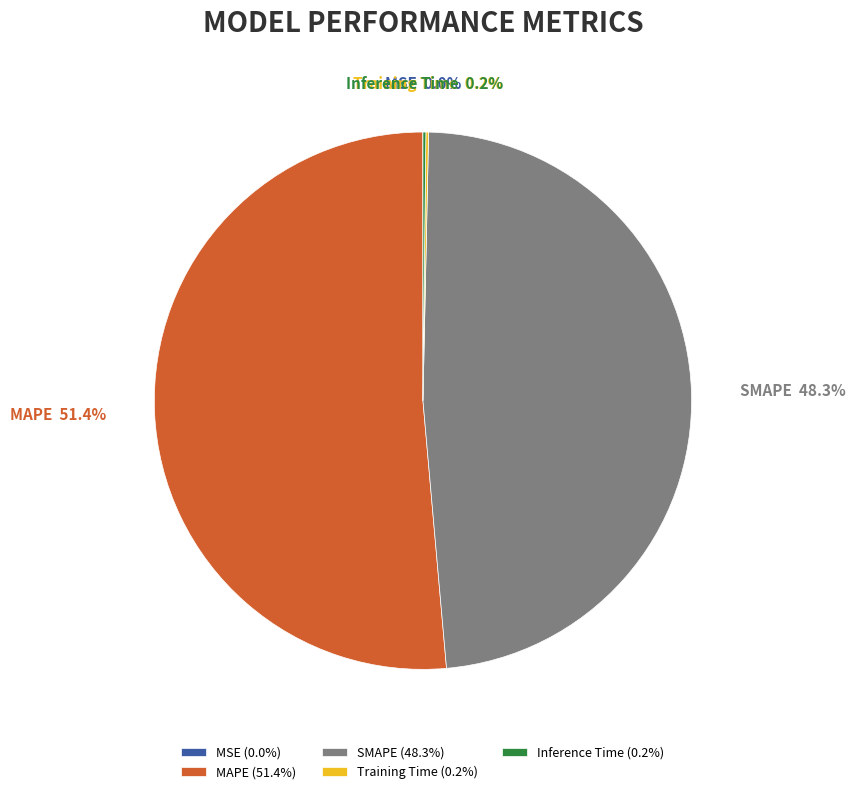

Is there a majority slice in this chart?

Yes